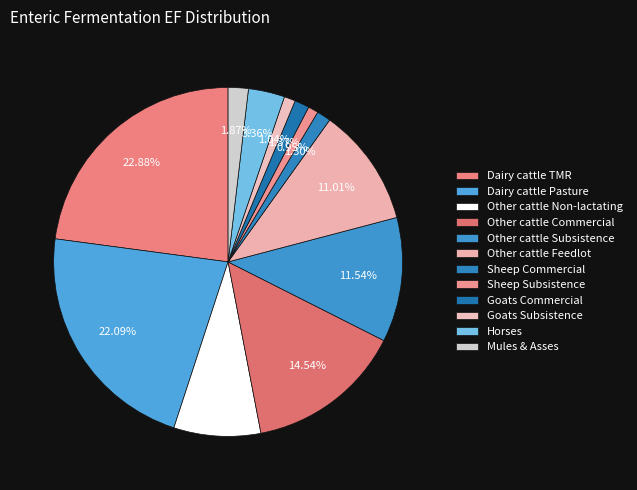

To the nearest percent, what portion does Goats Commercial represent?

1%